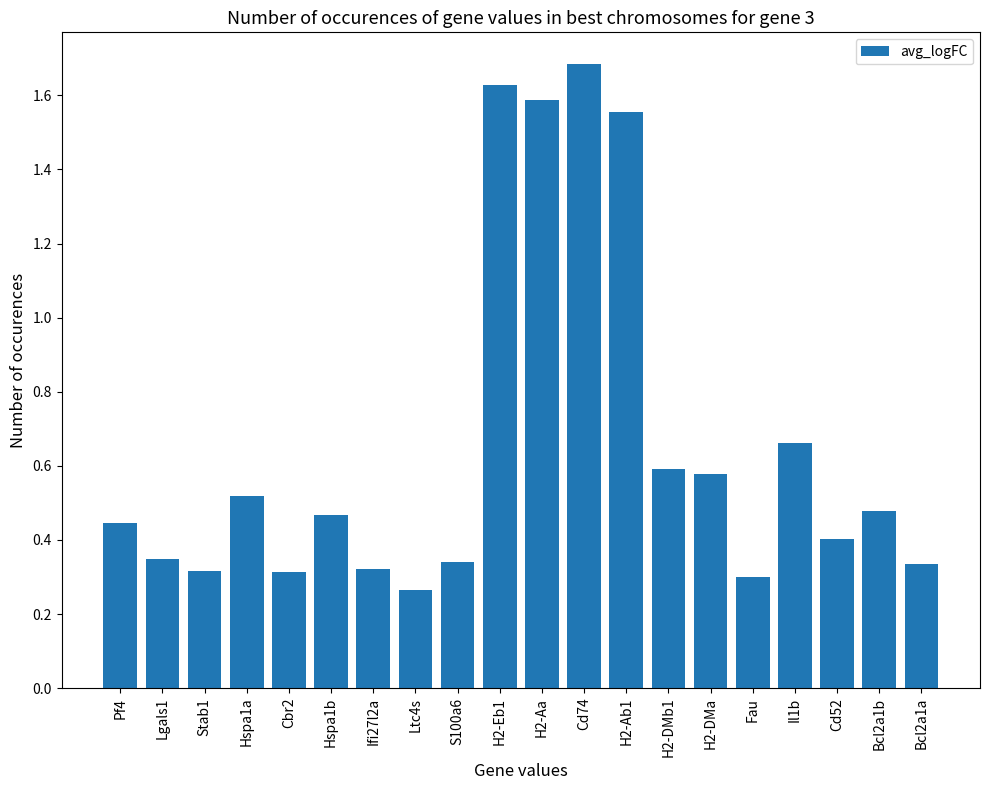

Are the bars grouped side by side (vs. stacked)?

No